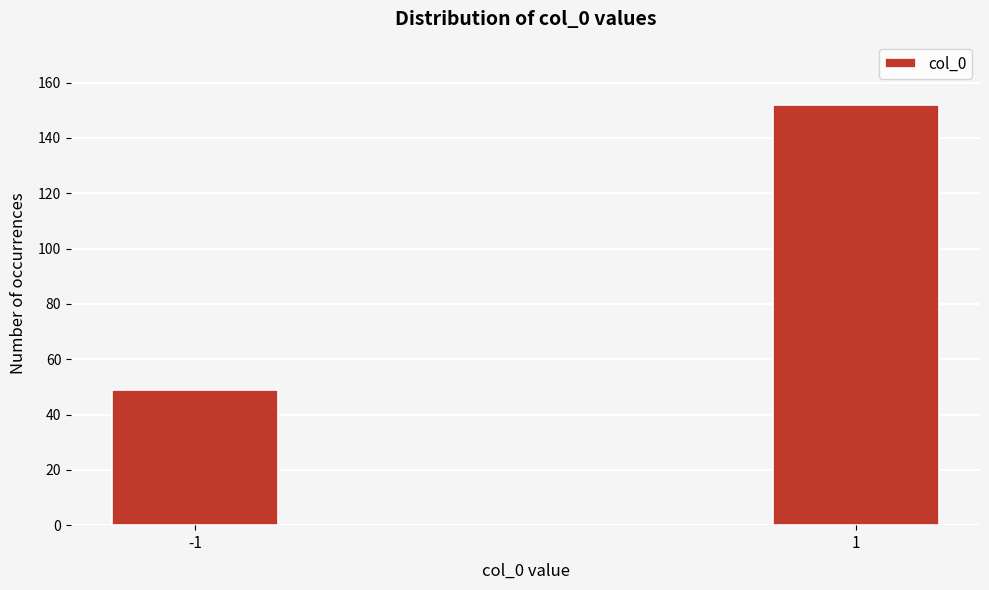

Reading right to left, extract all data points from this chart.

152	49